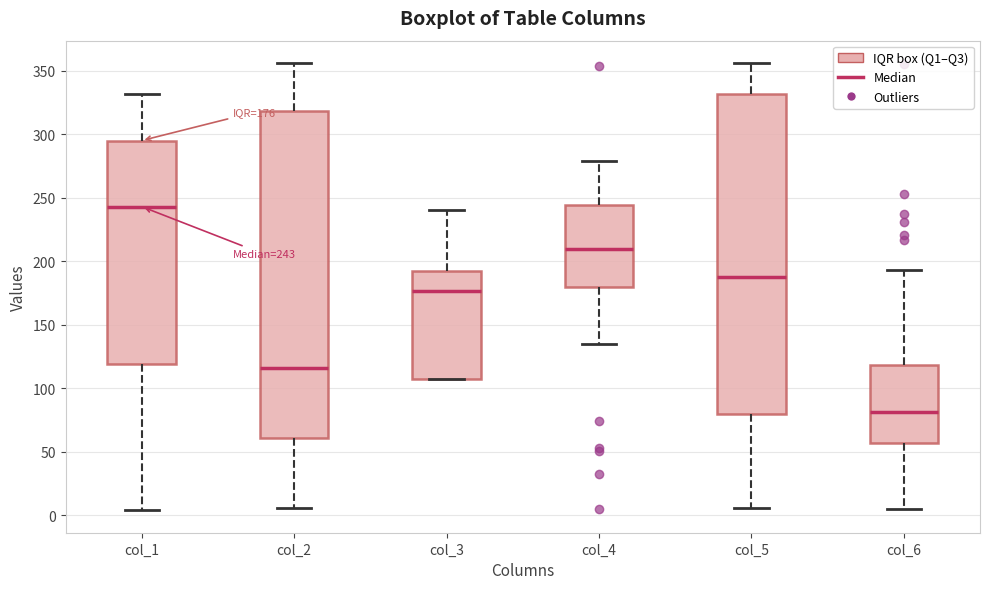

Which box is the tallest, from its lower edge to its upper edge?

col_2